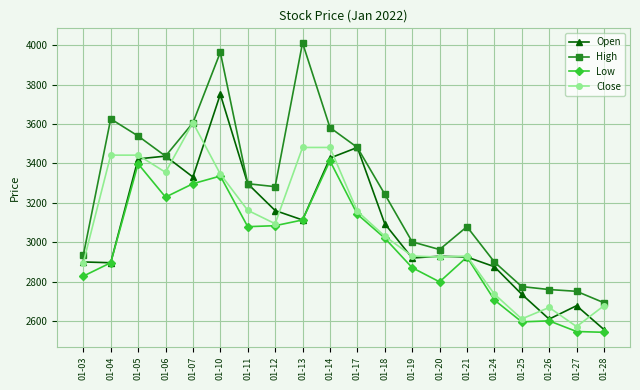

What is the approximate value of Low at 01-19?

2871